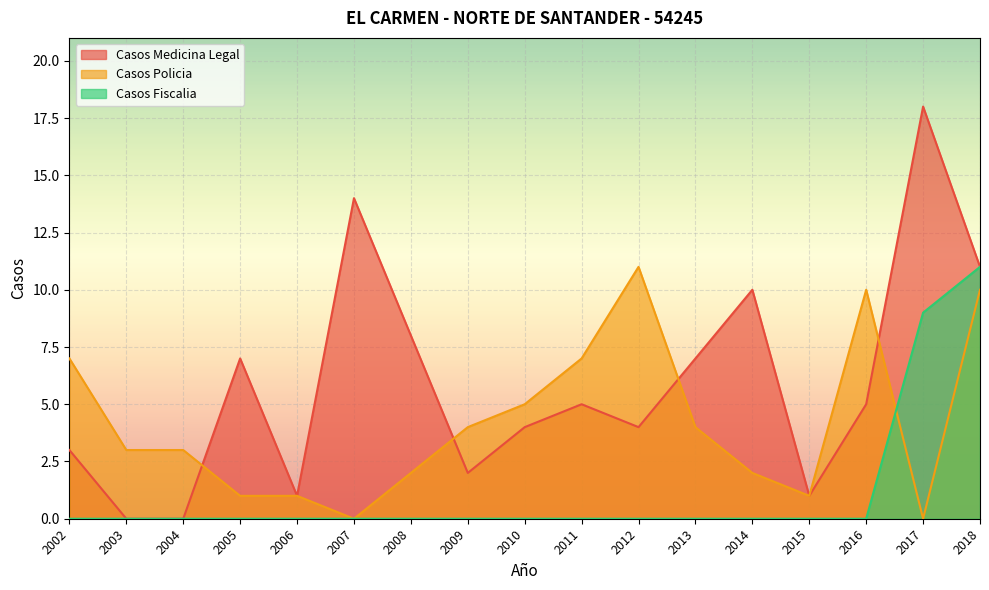

The value of Casos Medicina Legal at 2018 is 6. True or false?

False